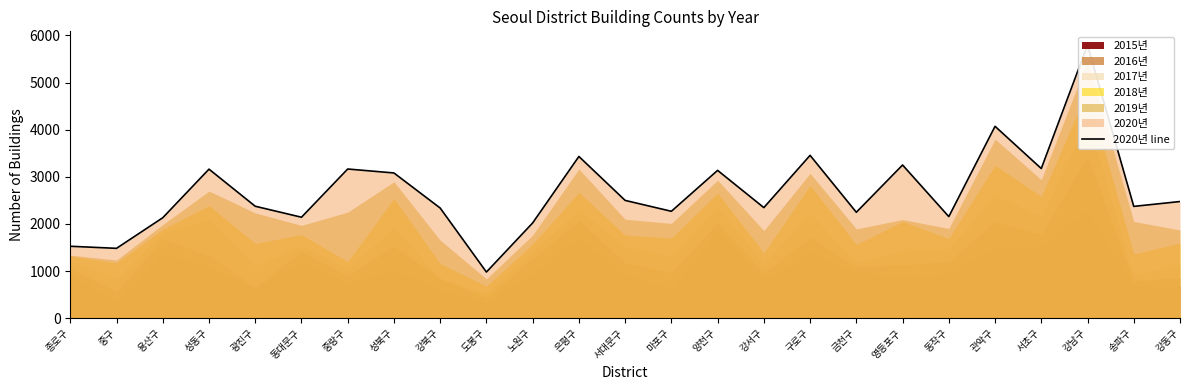

At which category does the data reach its first local peak?

성동구